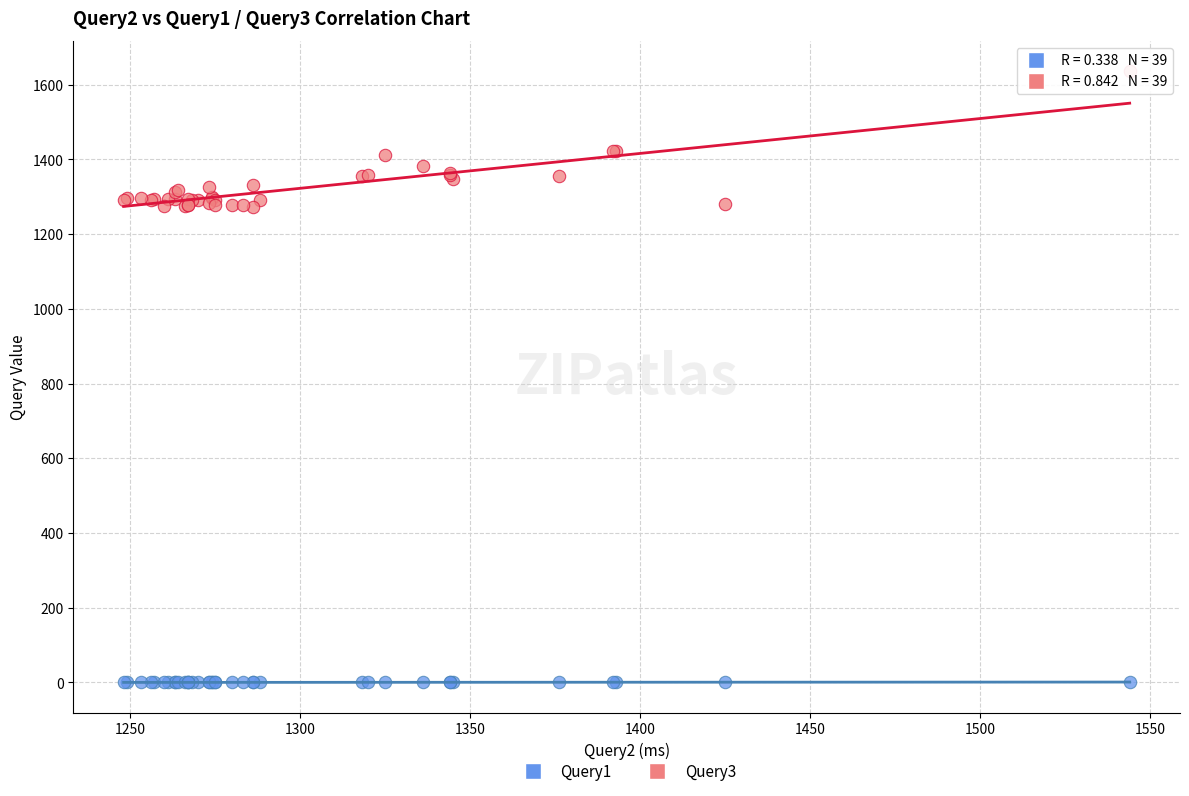

Which series contains the lowest Y value?

Query1